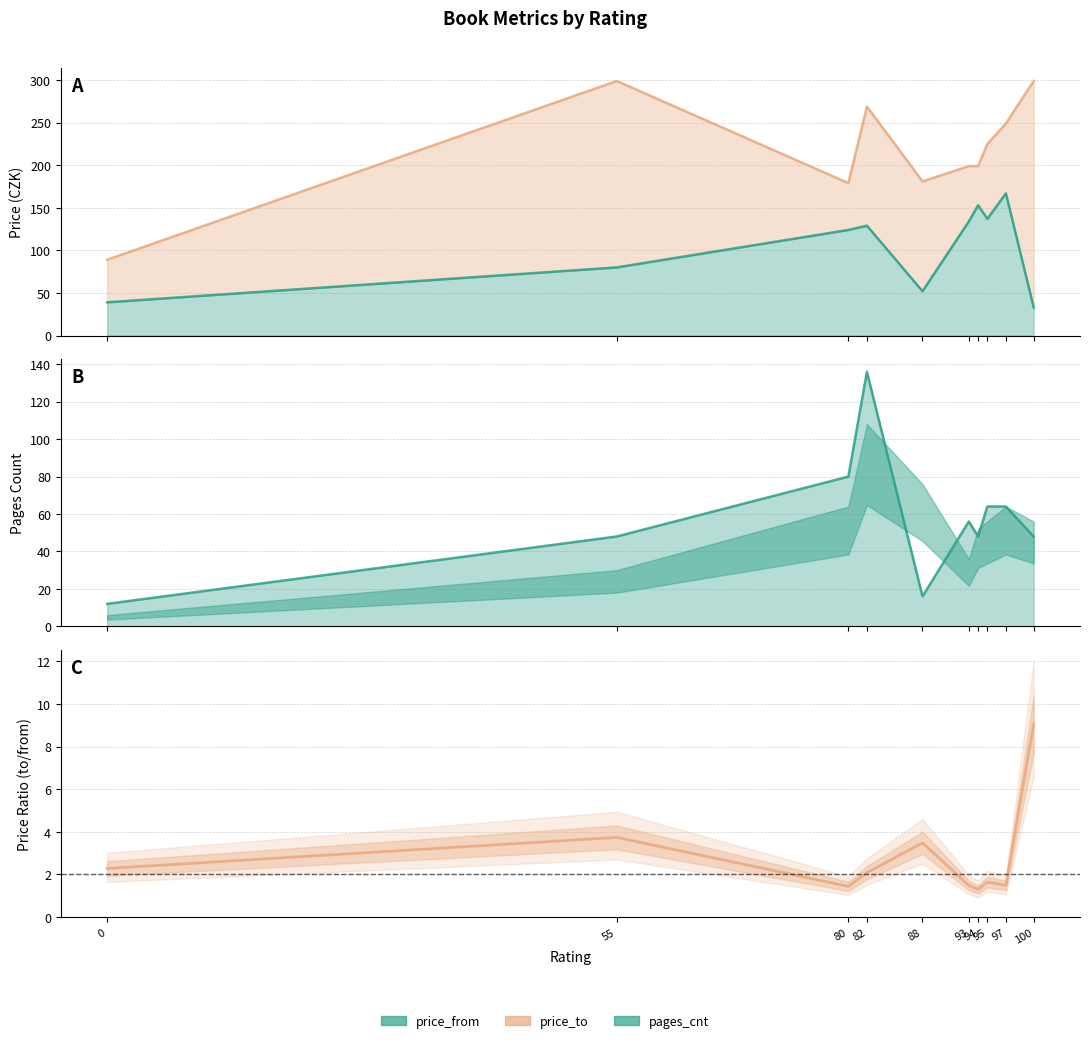

What is the approximate value of pages_cnt at 82?

136